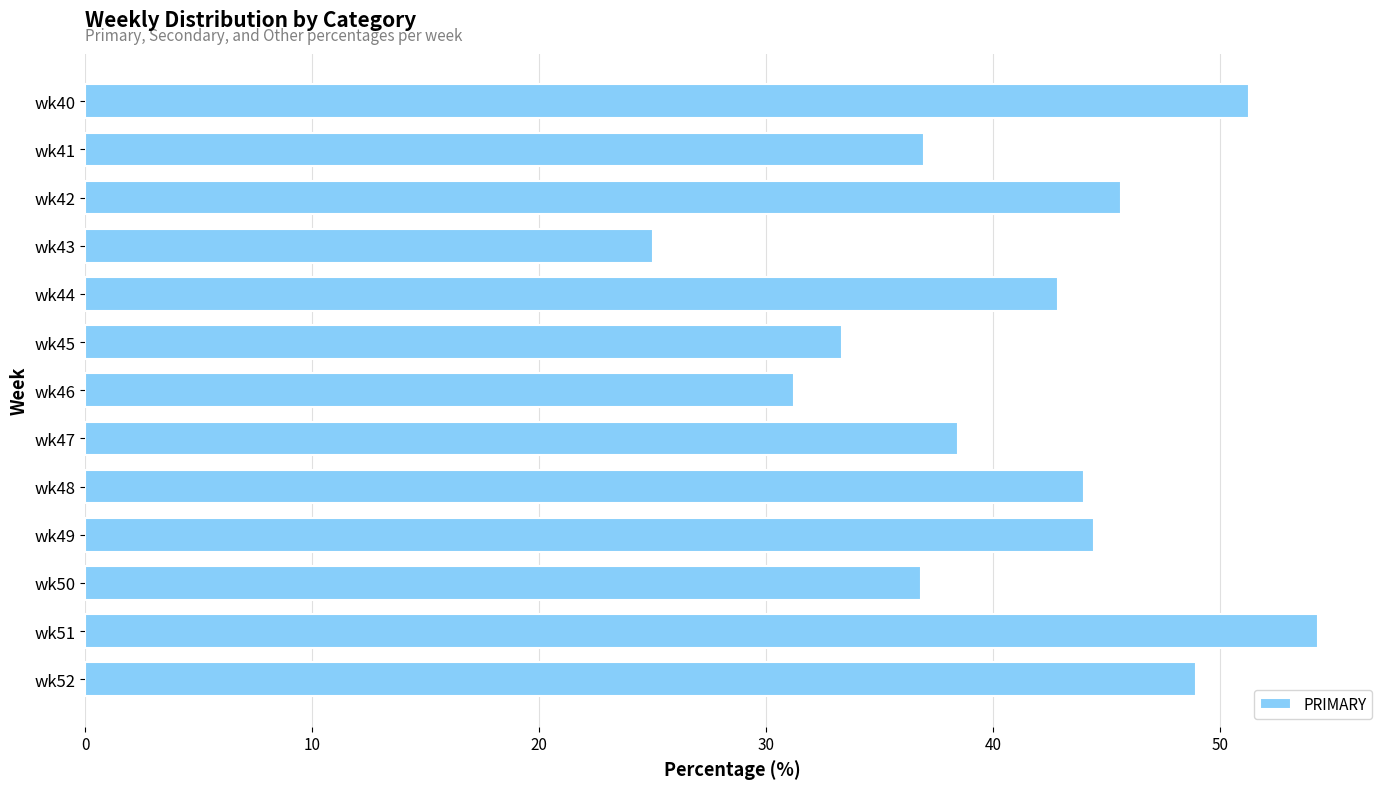

Are the bars grouped side by side (vs. stacked)?

No